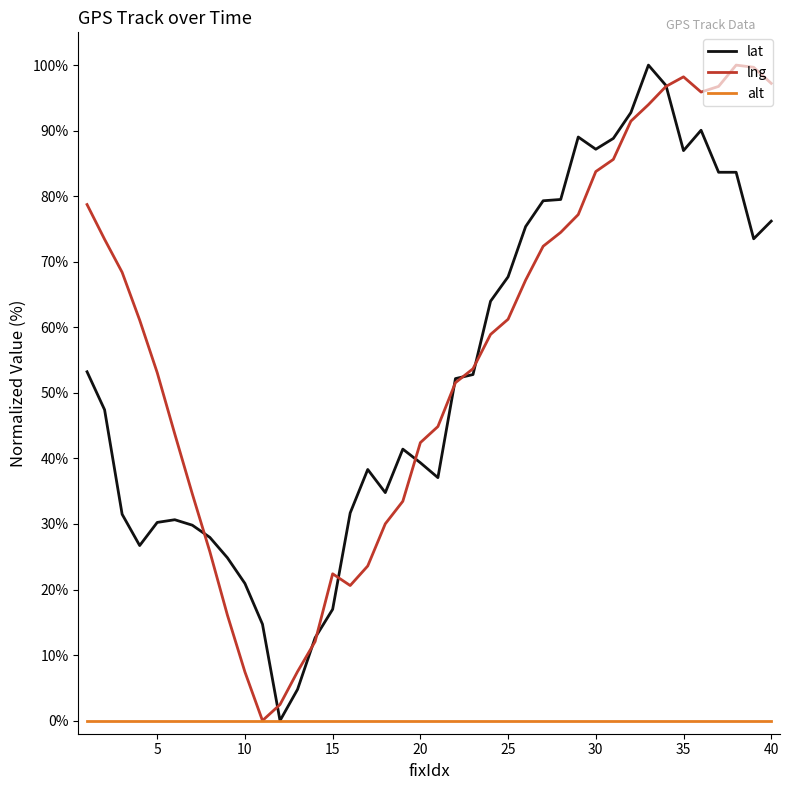

Count the number of data series in this chart.

3